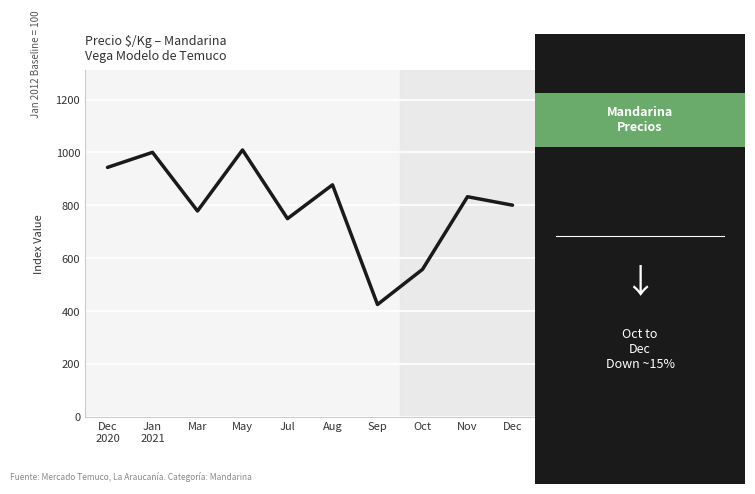

What value does the data have at Dec
2020, to the nearest 10?

940